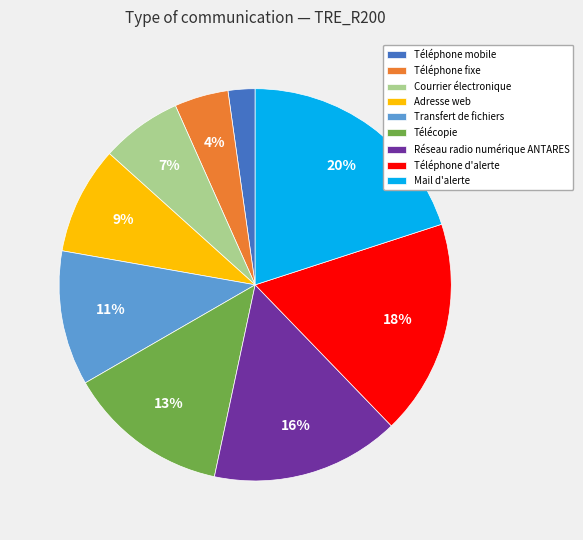

What percentage is the Télécopie slice, to the nearest percent?

13%